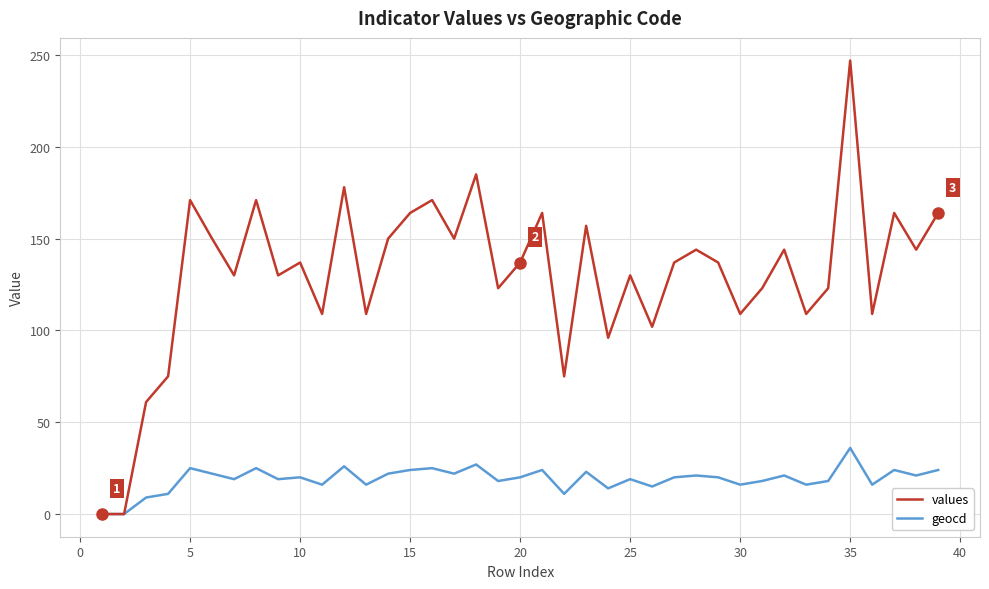

Which series has the largest range (max minus min)?

values